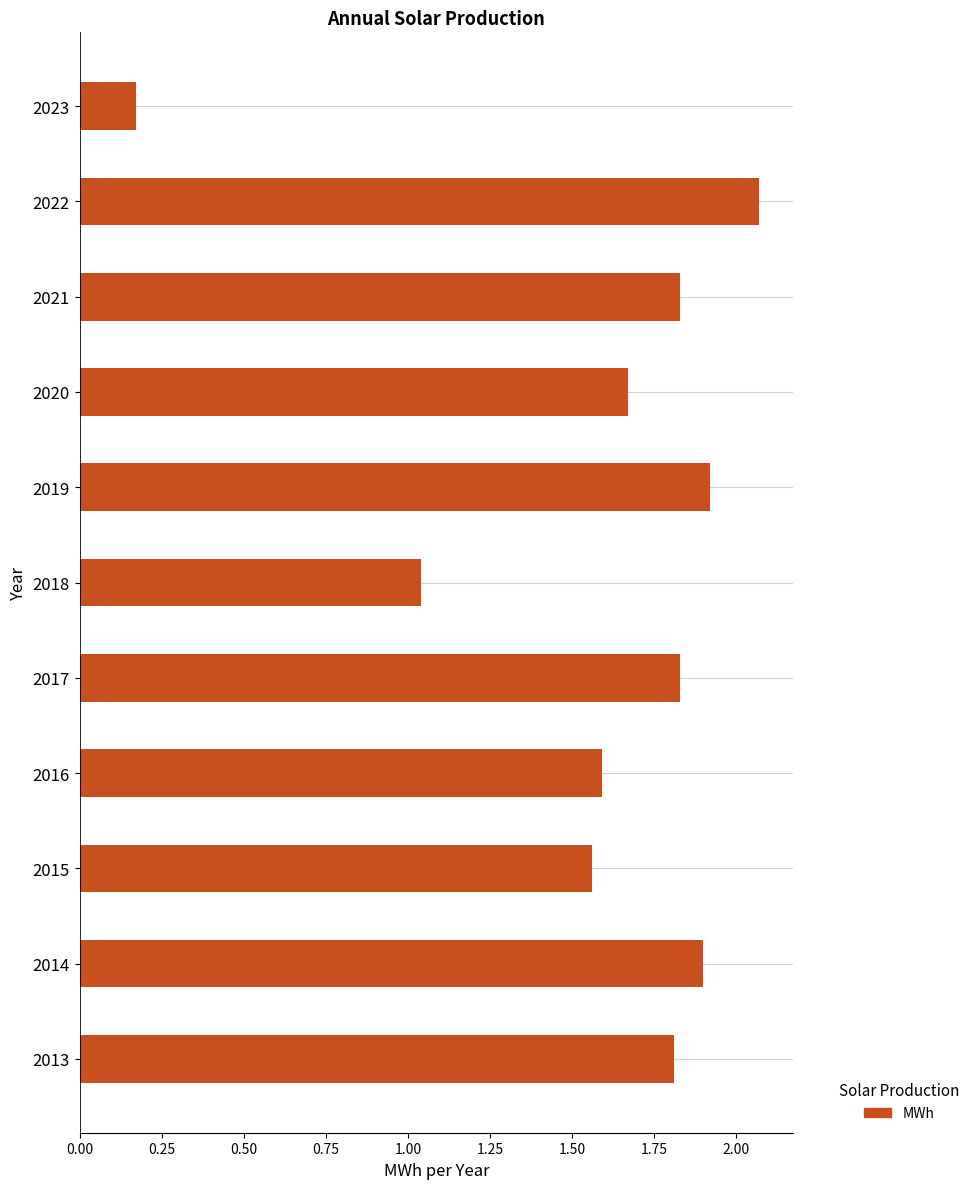

Which category has the lowest value across all series?

2023